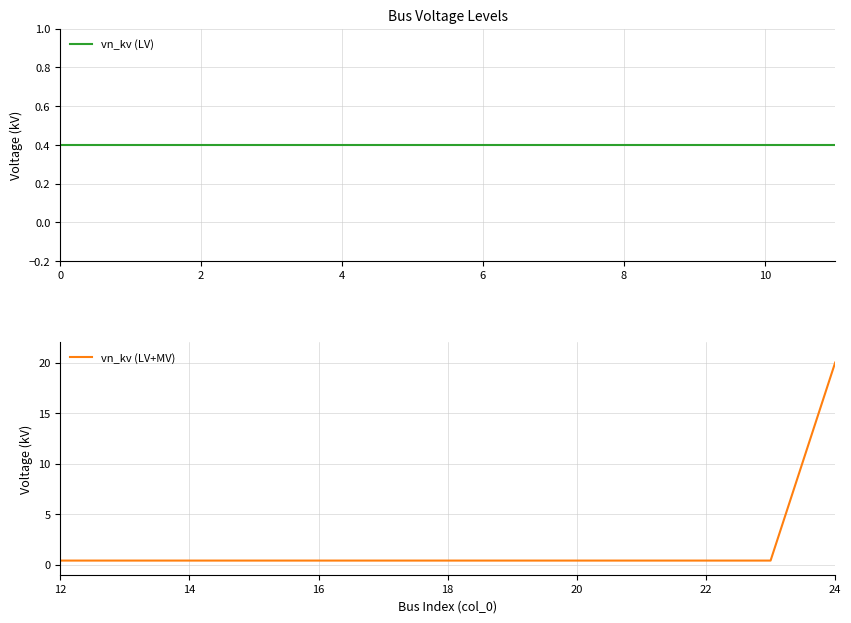

Rank the categories by value from highest to lowest.

24, 0, 1, 2, 3, 4, 5, 6, 7, 8, 9, 10, 11, 12, 13, 14, 15, 16, 17, 18, 19, 20, 21, 22, 23